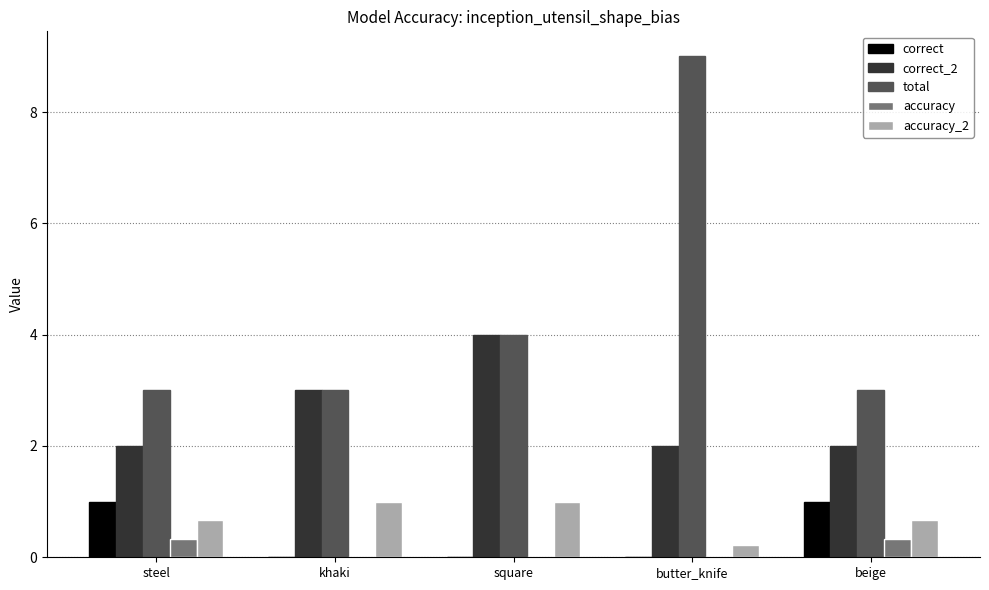

What is the sum of the total values at beige and steel?

6.0